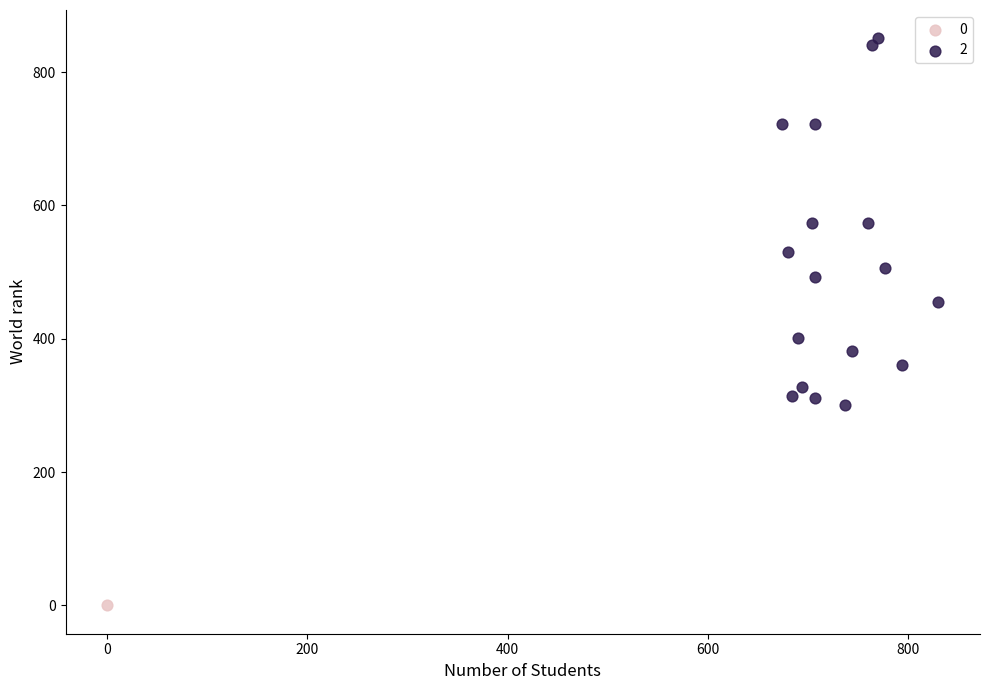

What are all the series names shown in the legend?

0, 2